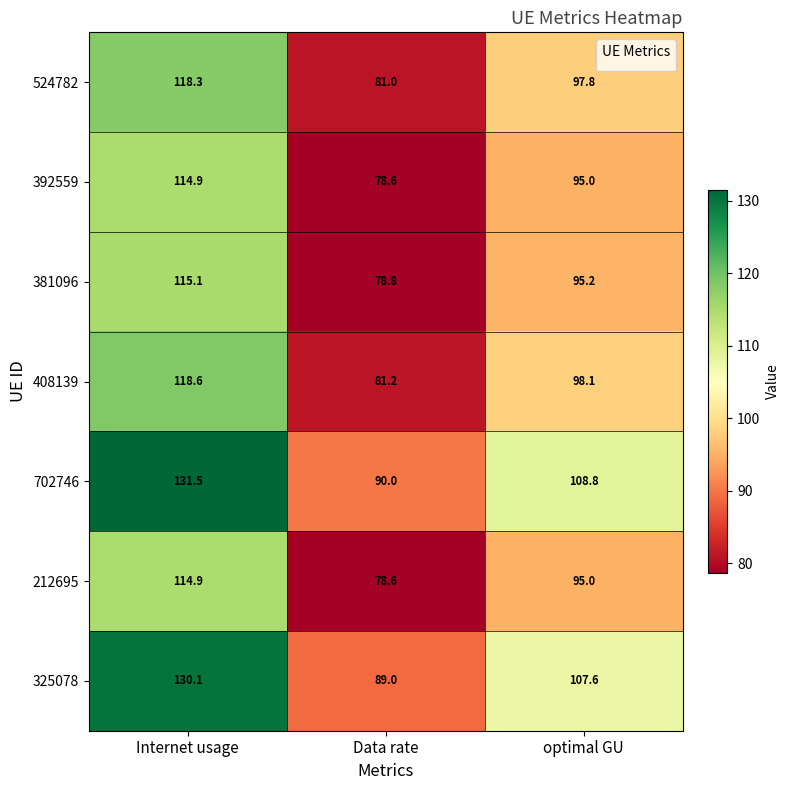

Count the number of categories in the chart.

3